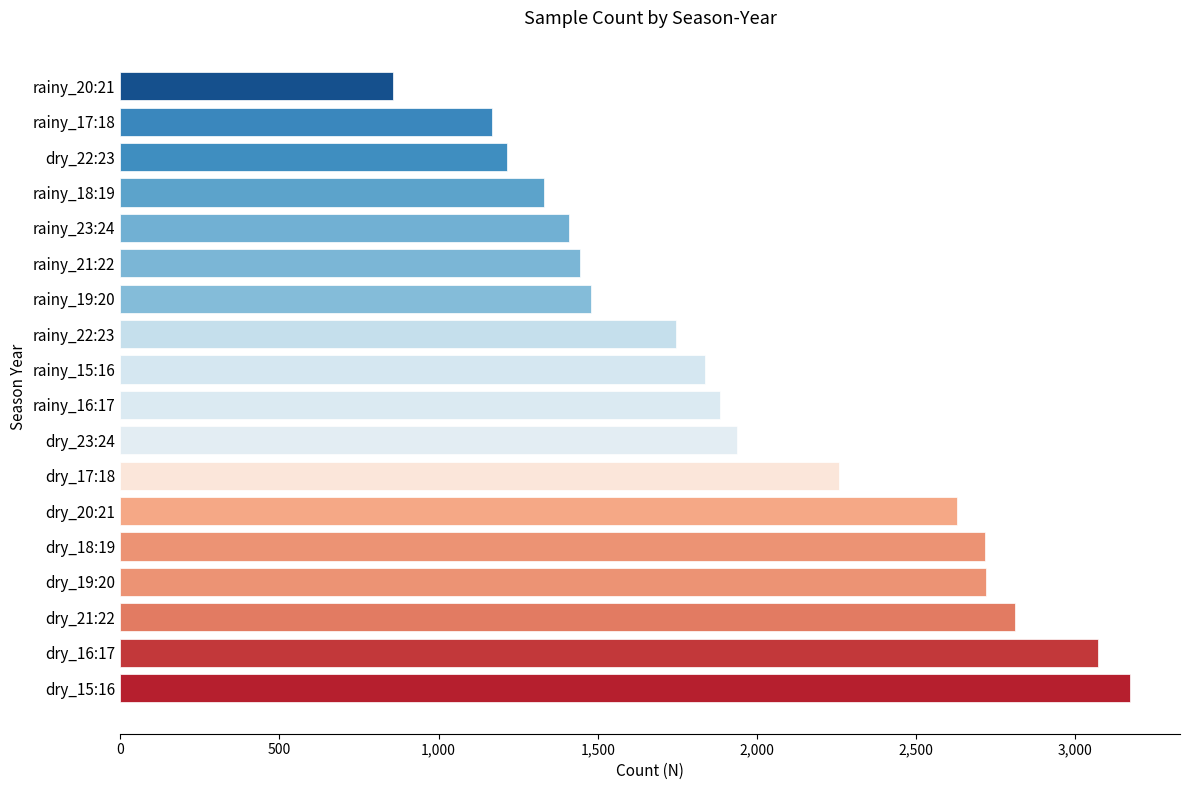

Read the value at rainy_17:18, to the nearest 100.

1200